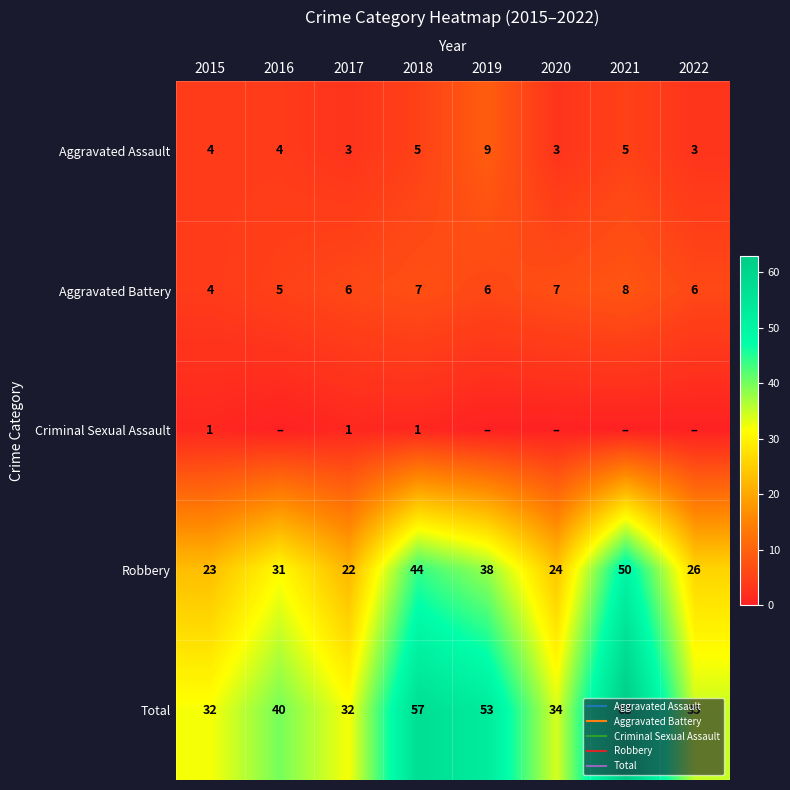

At which label is Criminal Sexual Assault closest to 0?

2016